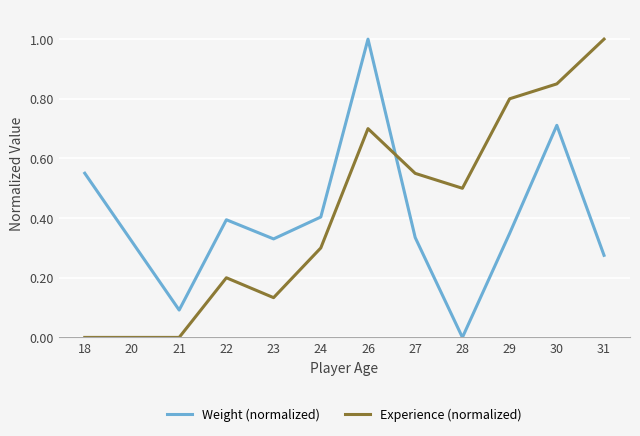

True or false: Experience (normalized) has a value of 0.4 at 26.

False